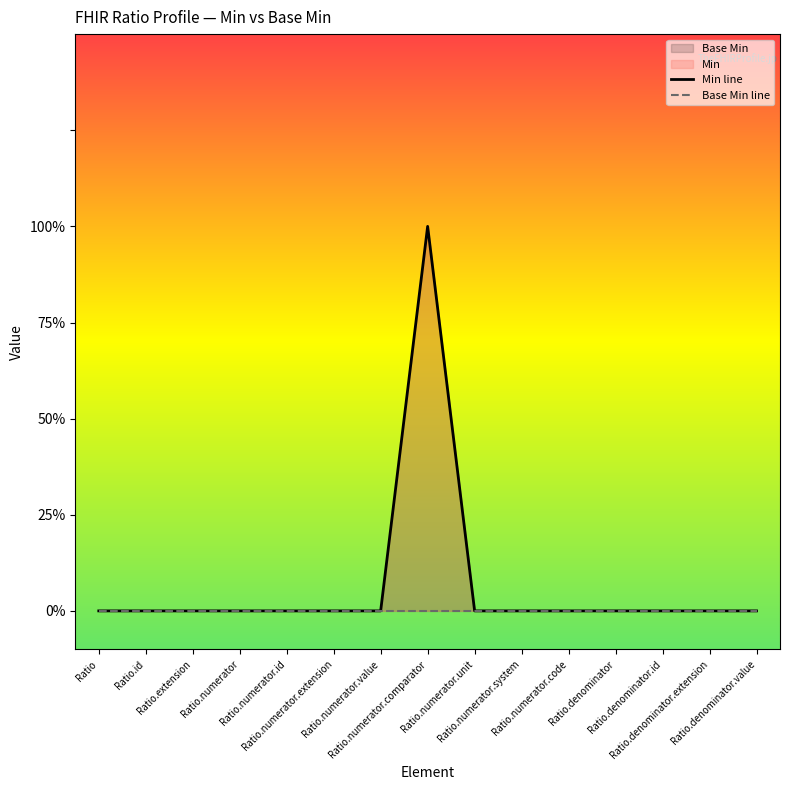

True or false: Min line and Base Min line cross at least once.

False